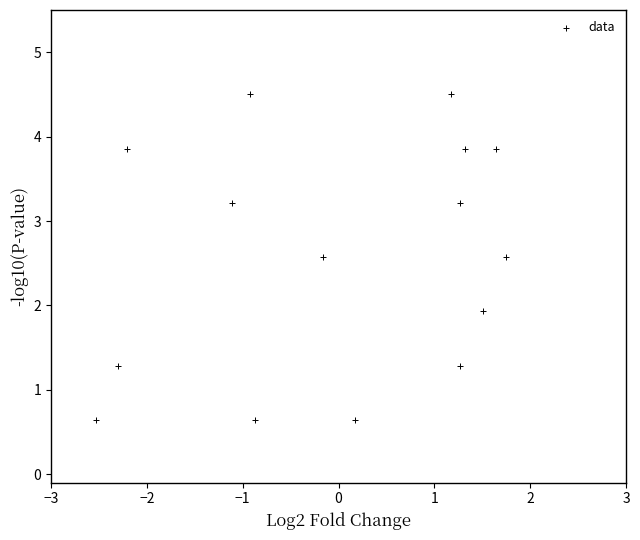

What Y value in the scatter plot is closest to 2?

1.9